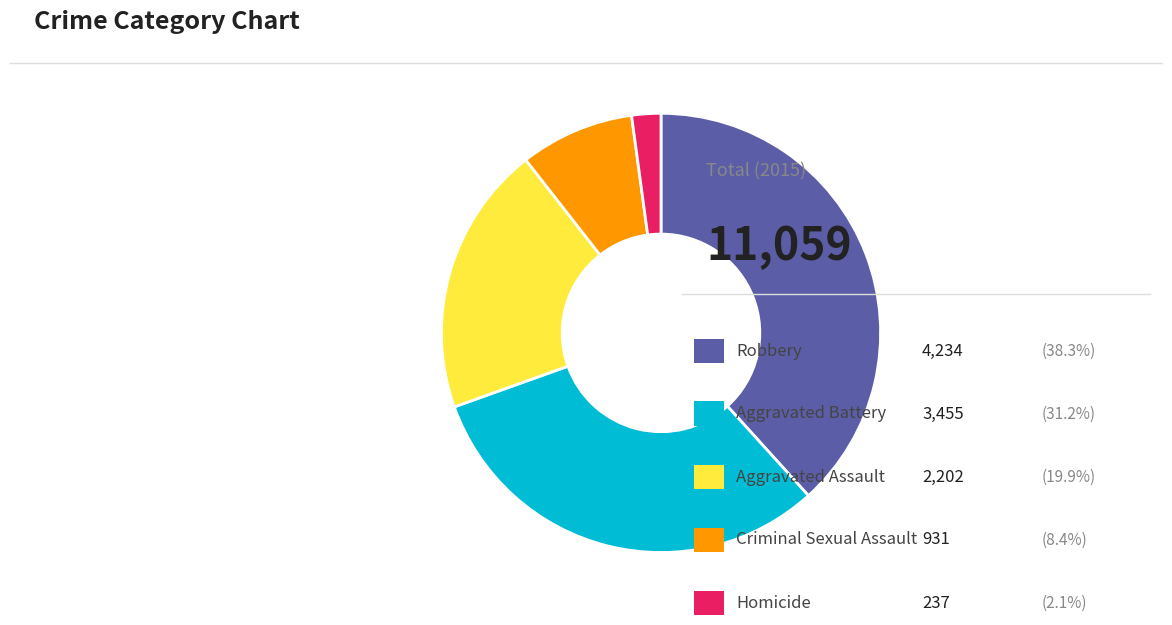

Is there a majority slice in this chart?

No